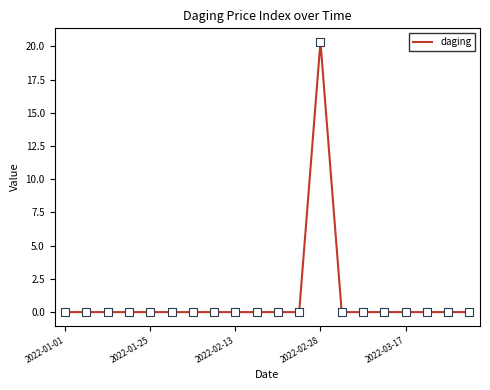

What is the maximum value shown in the chart?

20.3